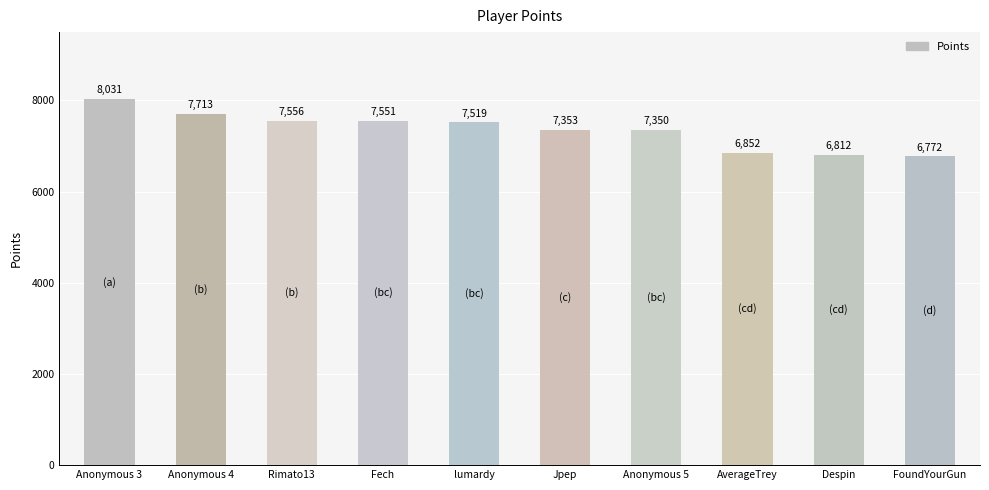

List the labels in order of value, smallest first.

FoundYourGun, Despin, AverageTrey, Anonymous 5, Jpep, lumardy, Fech, Rimato13, Anonymous 4, Anonymous 3